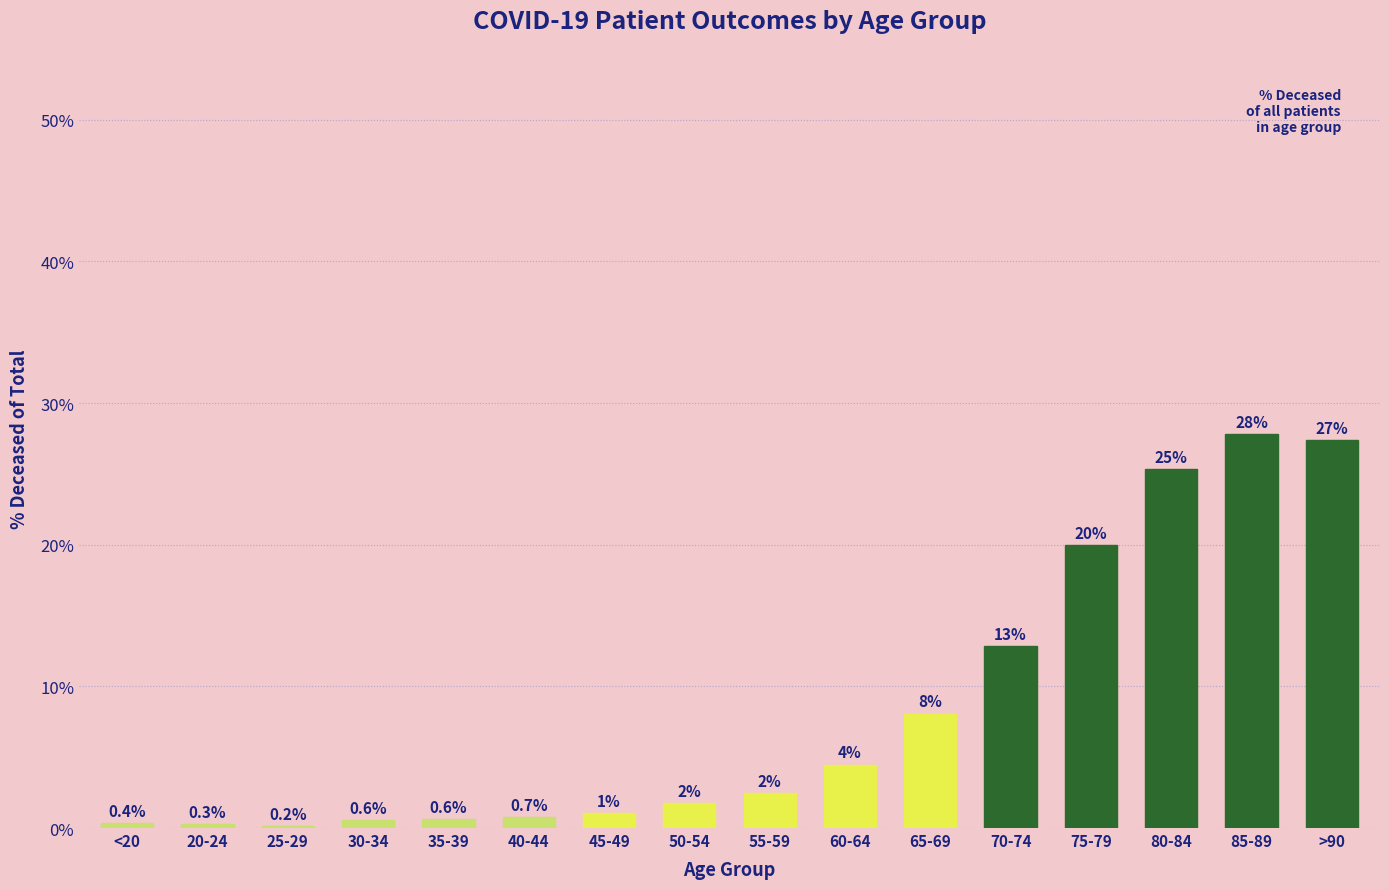

Approximately how many times larger is the value at 65-69 compared to 70-74?

0.6